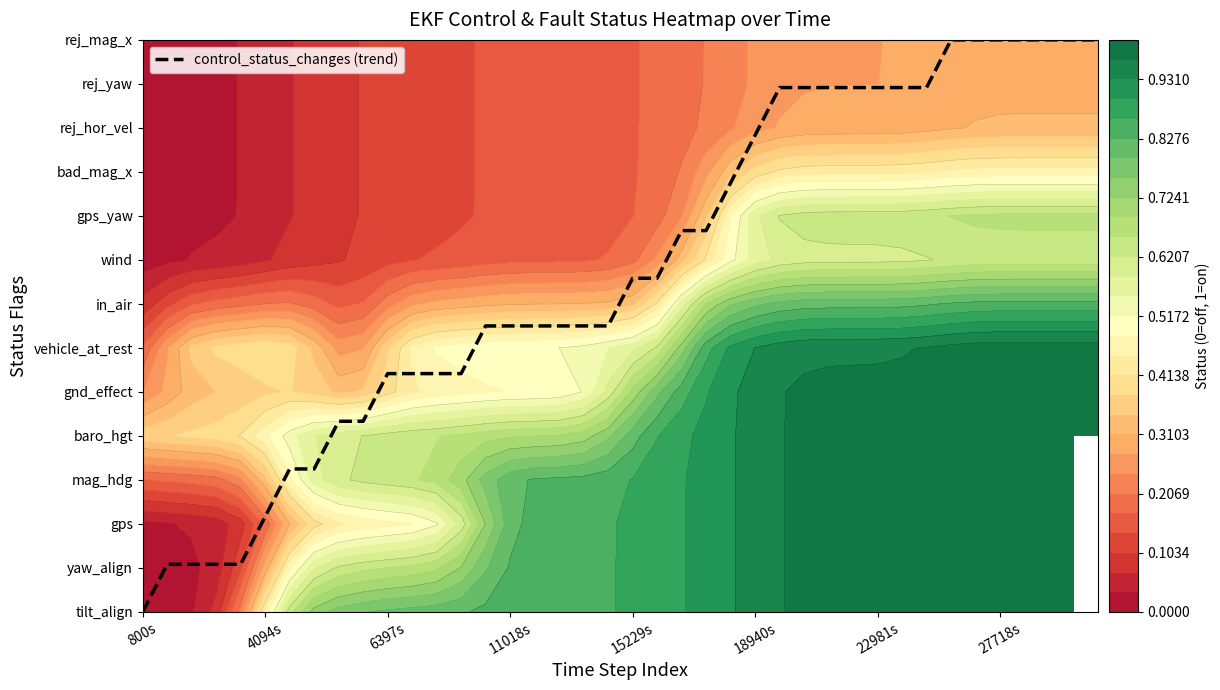

What is the difference between the maximum and minimum values?

13.0